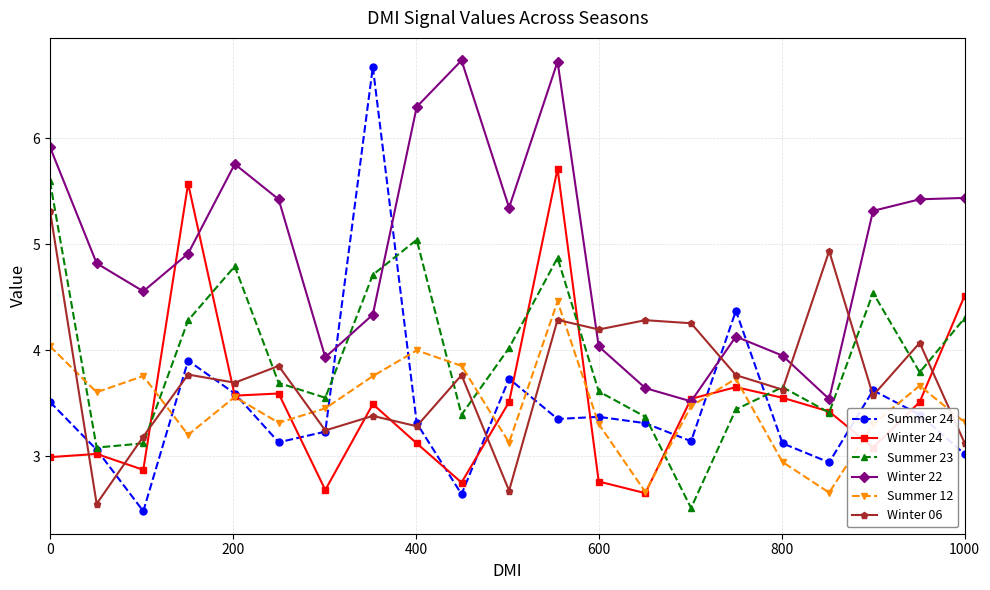

How many times do Winter 22 and Winter 06 cross each other?

4